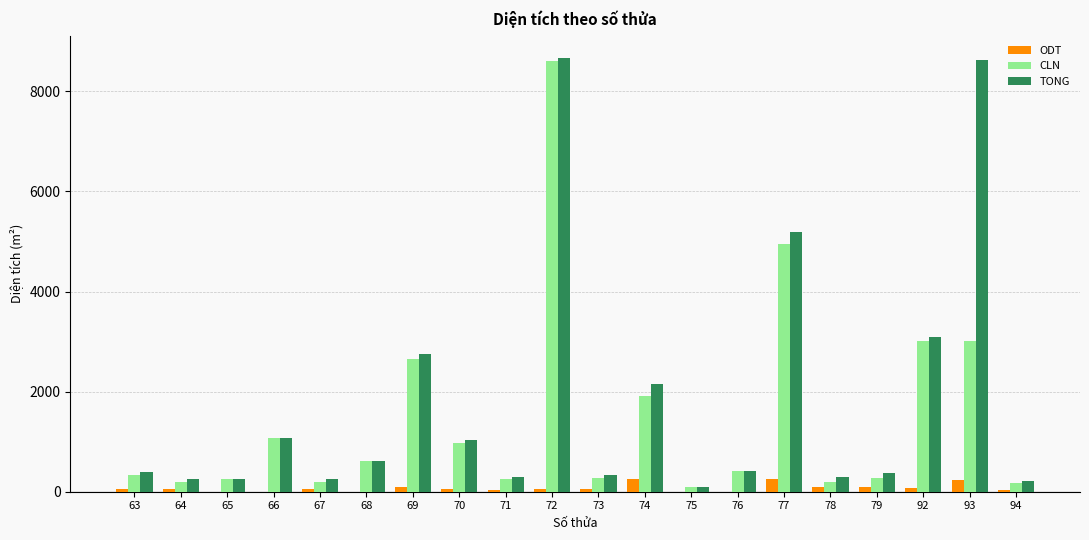

Is it true that CLN equals 1909 at 66?

False